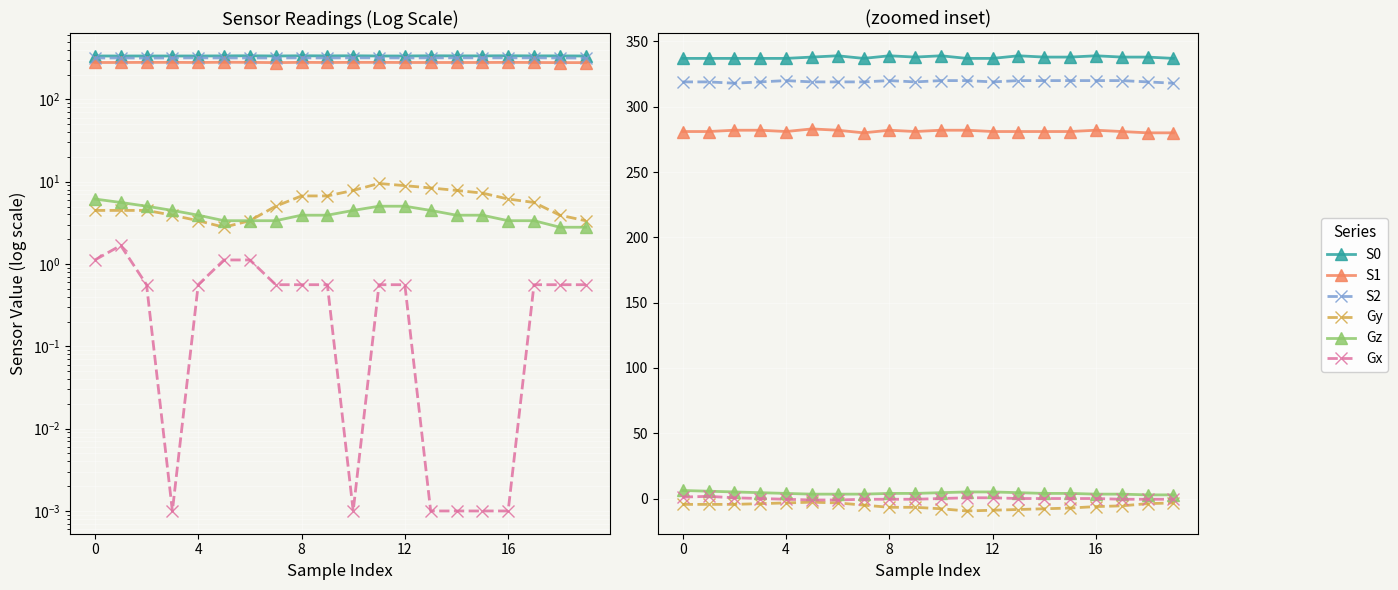

What is the total value across all series at 17?

936.2